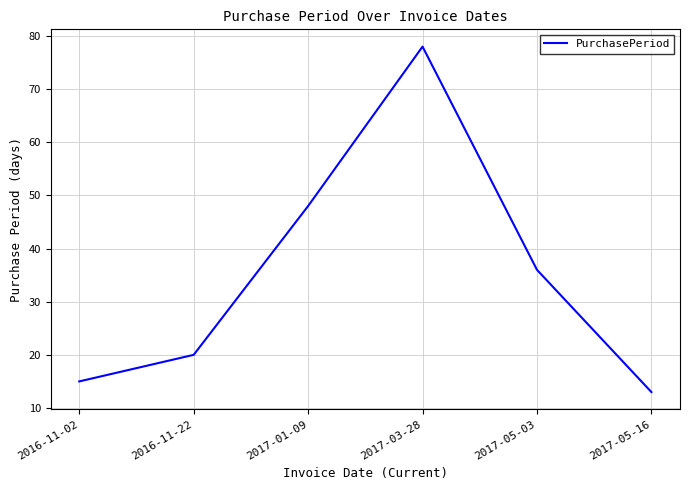

What is the change in value from 2017-01-09 to 2017-05-16?

-35